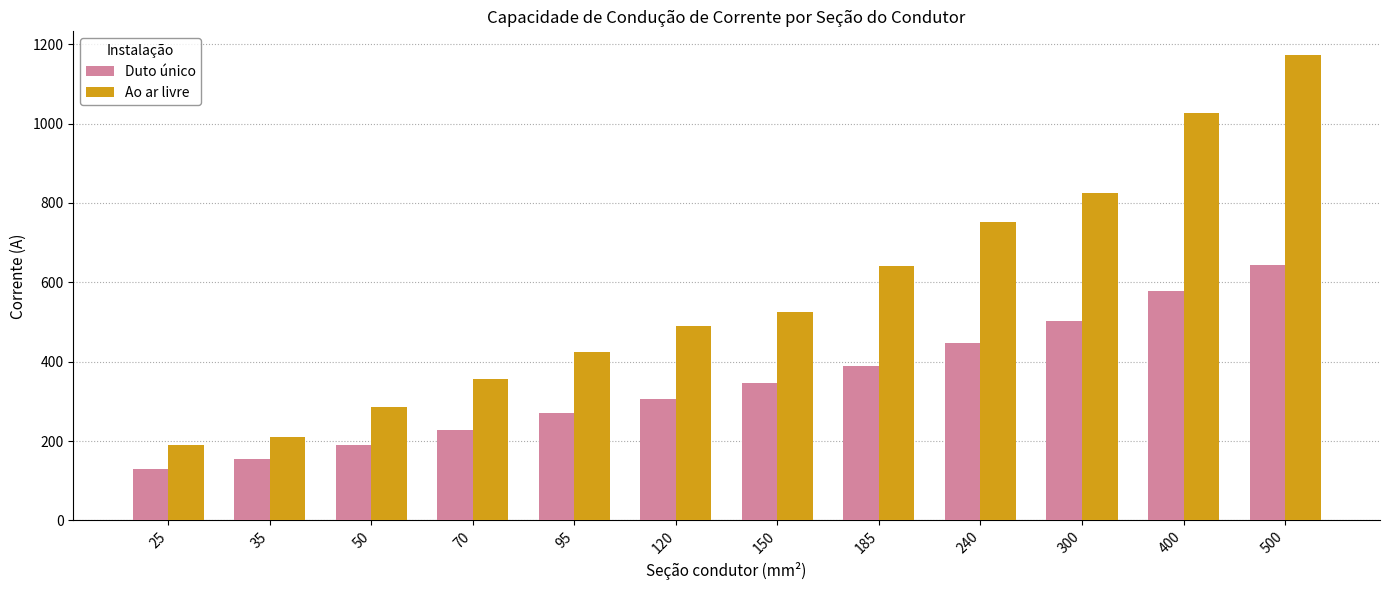

How many values in the Ao ar livre series are below 526?

6